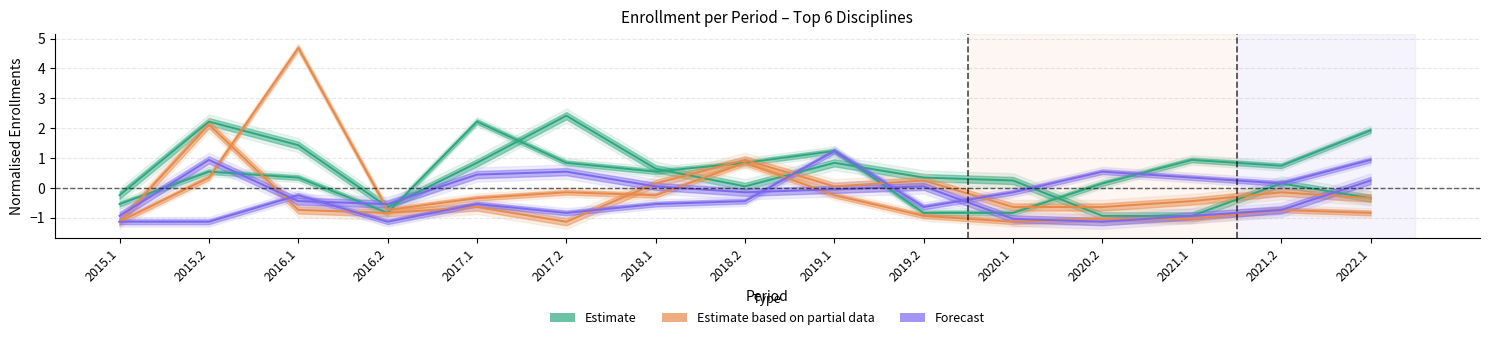

How many lines are shown in the chart?

6